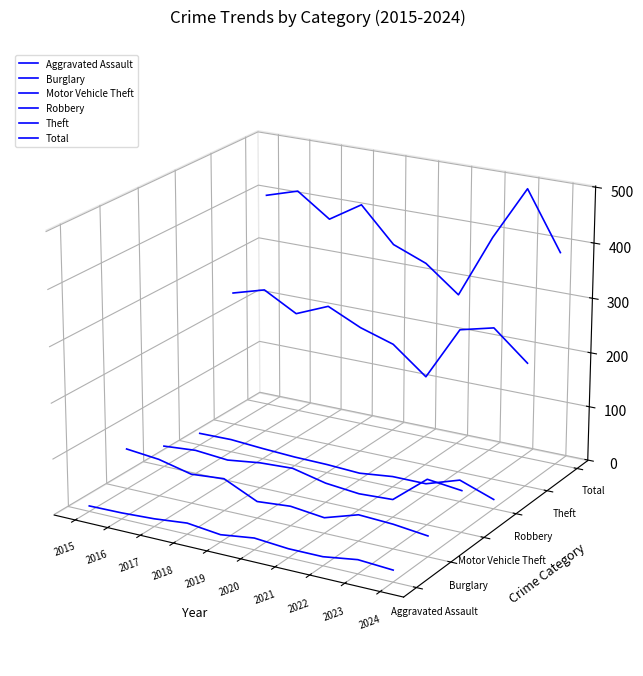

The value of Robbery at 2019 is -0.0. True or false?

False